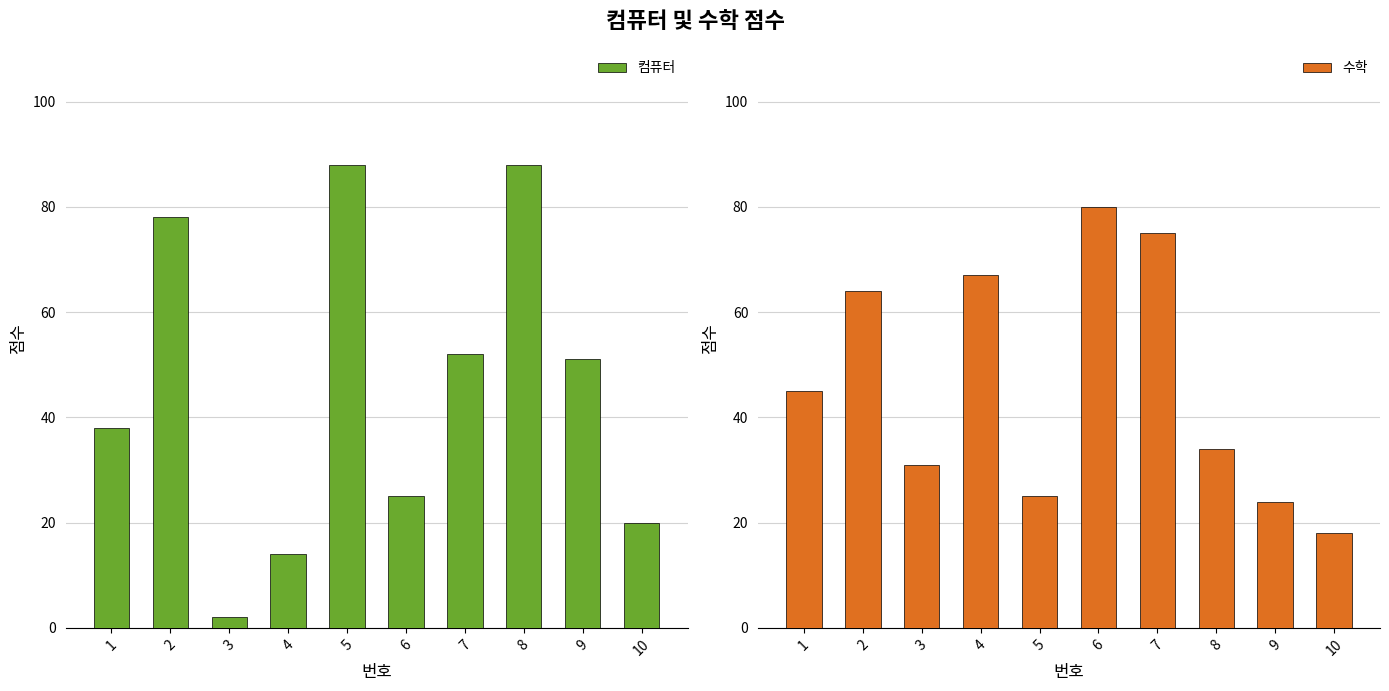

What are all the series names shown in the legend?

컴퓨터, 수학